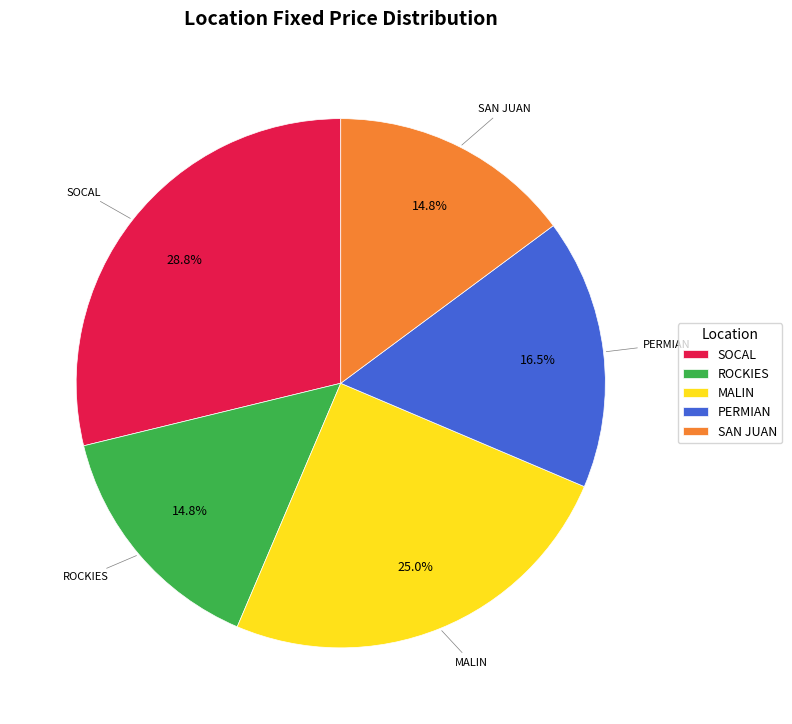

Does SOCAL represent more than half of the total?

No